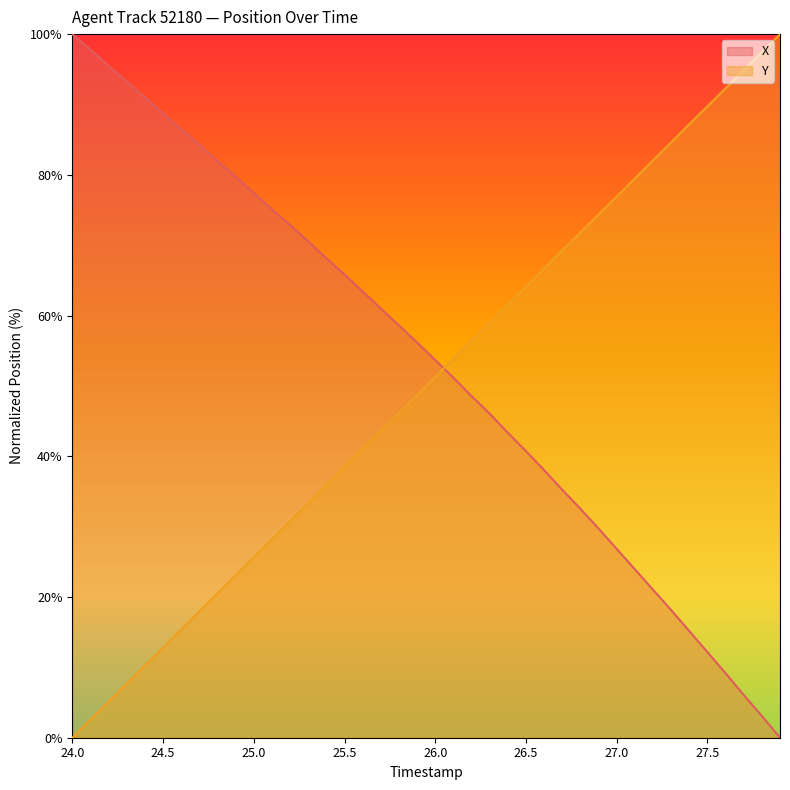

True or false: Y has a value of 10.7 at 25.2.

False